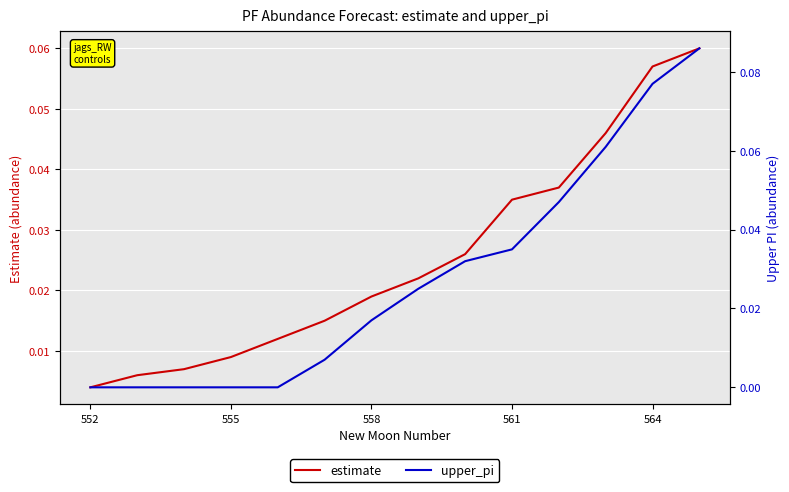

How many series are shown in this chart?

2